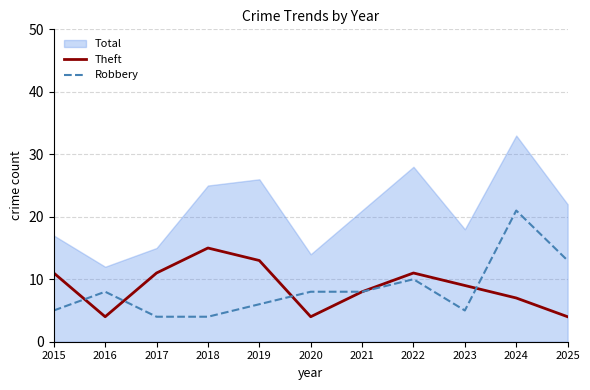

What is the value of the Robbery point at the 7th from the left?

8